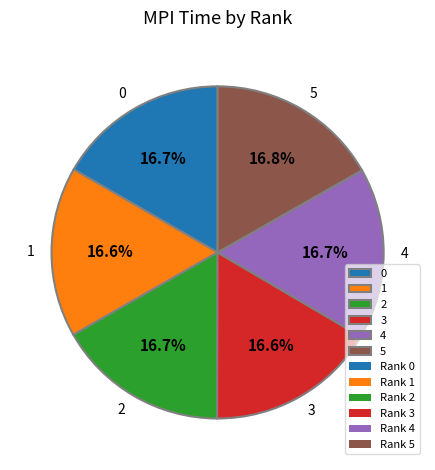

Is there a majority slice in this chart?

No